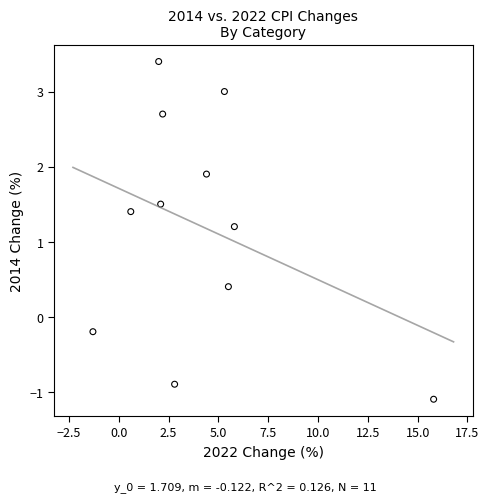

What Y value in the scatter plot is closest to 1?

1.2